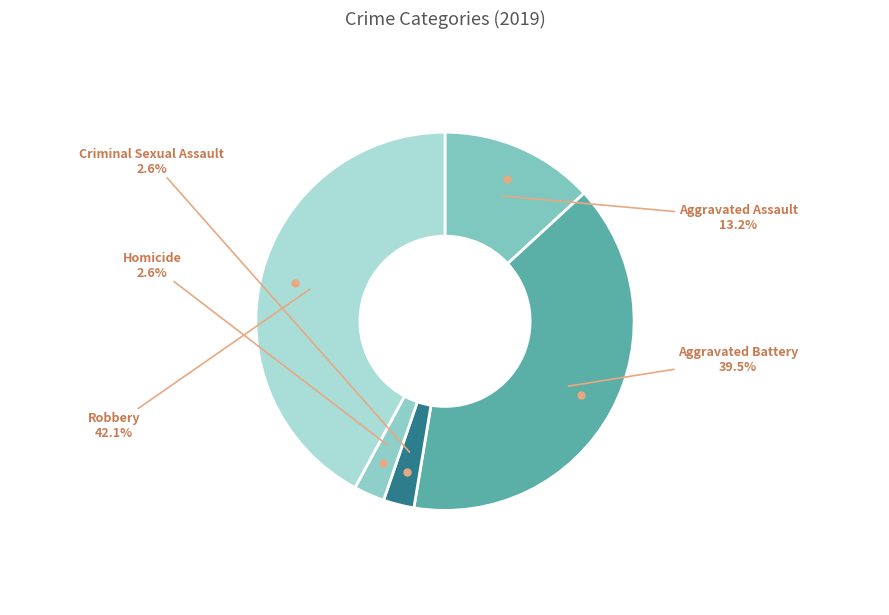

Which has a higher value, Homicide or Aggravated Battery?

Aggravated Battery